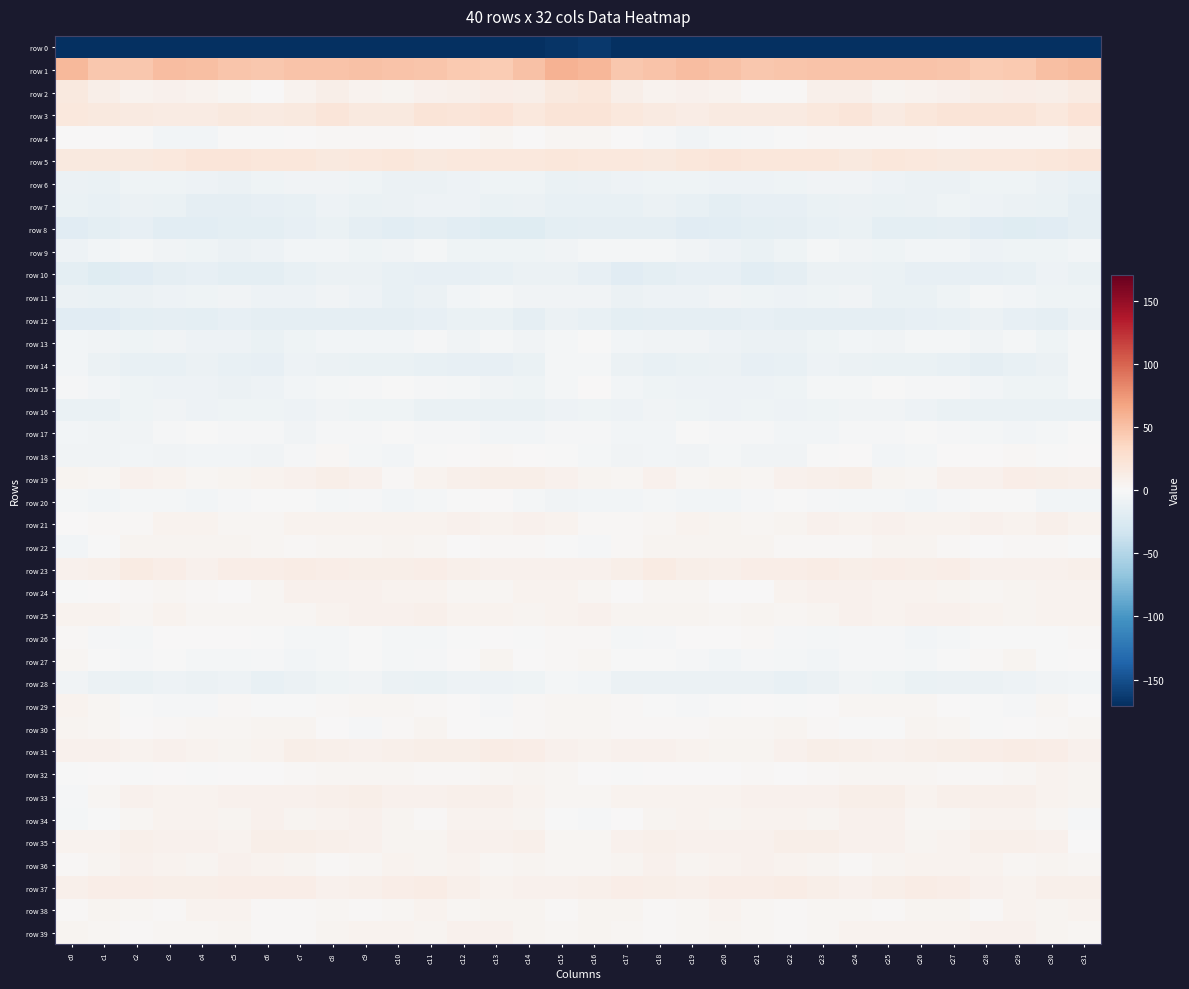

What is the spread (max minus min) of values at c23?

221.9